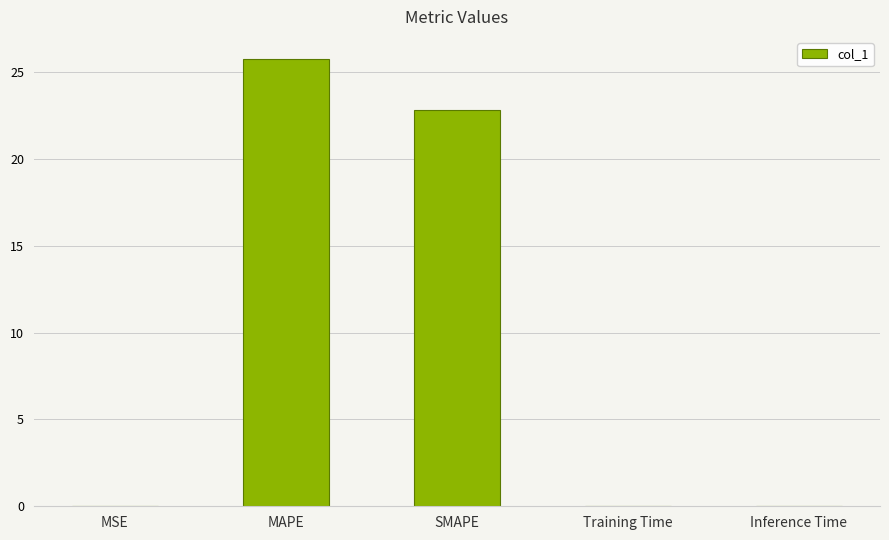

What is the ratio of the value at SMAPE to the value at MAPE?

0.9